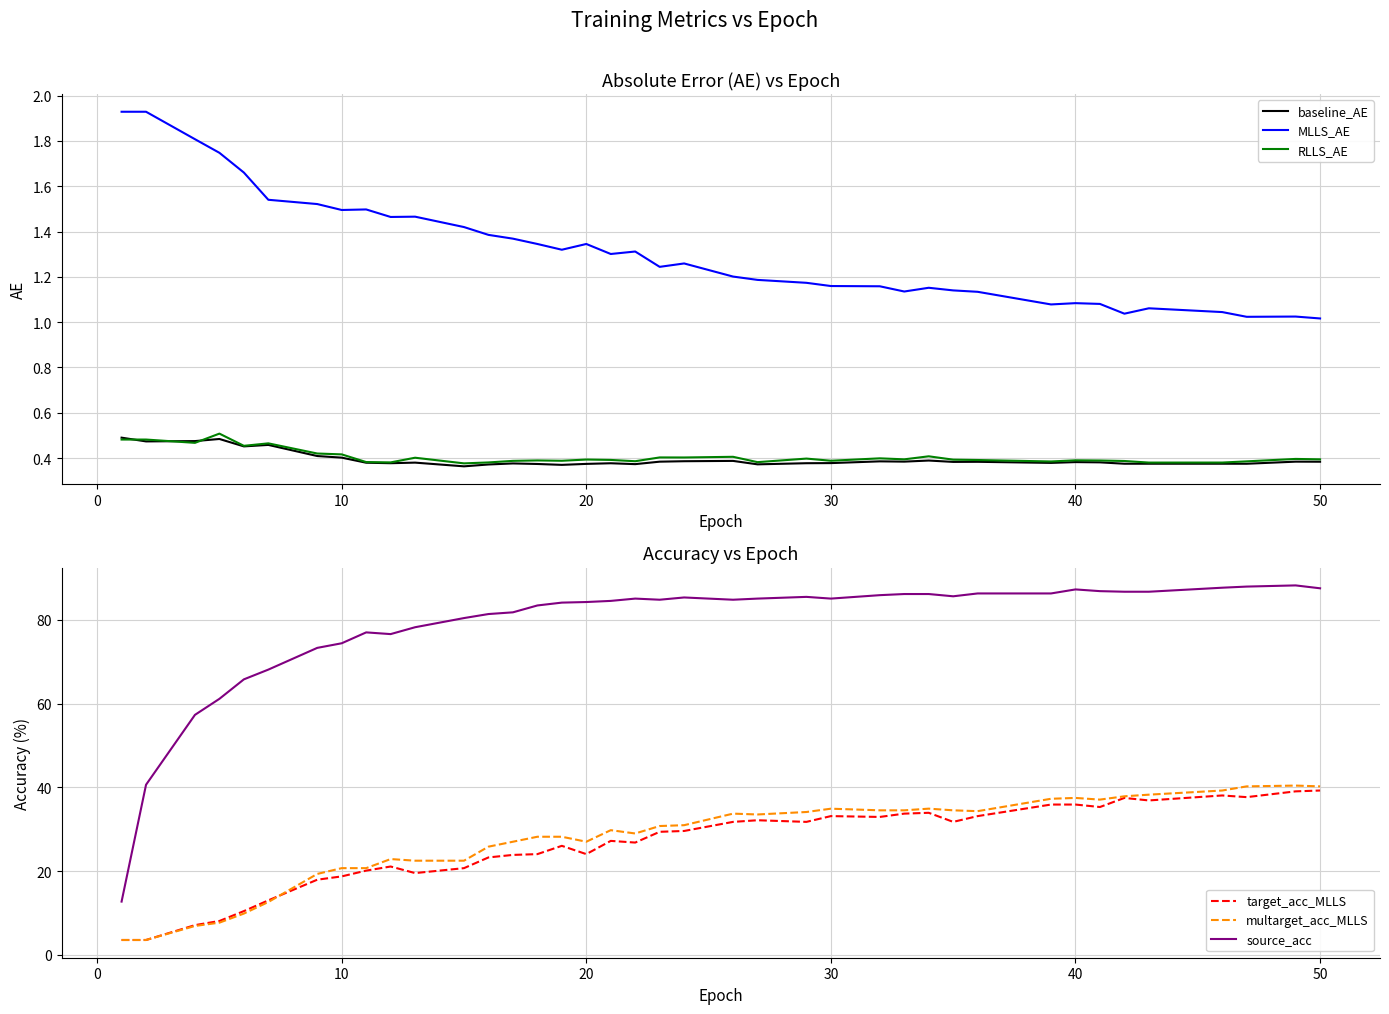

What is the lowest value of the source_acc series?

12.7